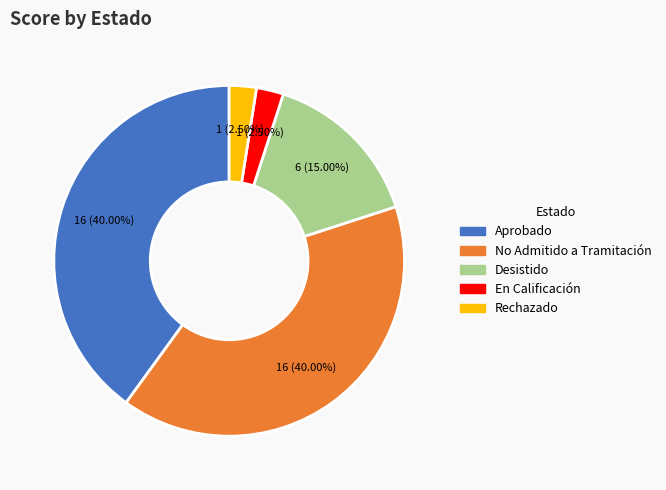

Is there a majority slice in this chart?

No